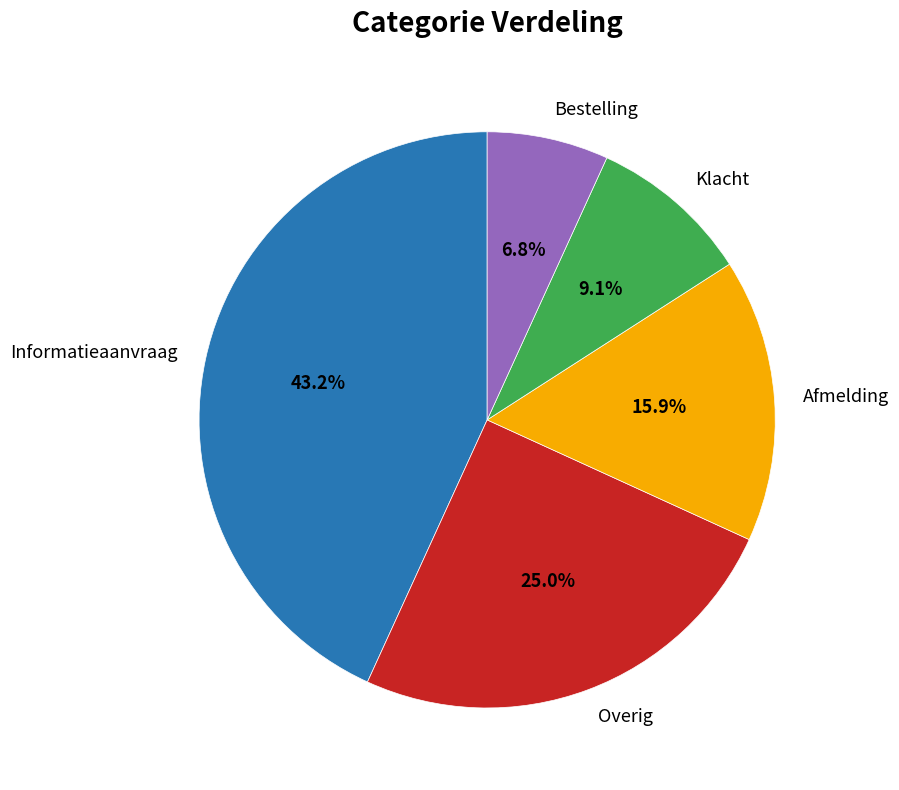

To the nearest percent, what is the difference between the Informatieaanvraag and Afmelding slice percentages?

27%